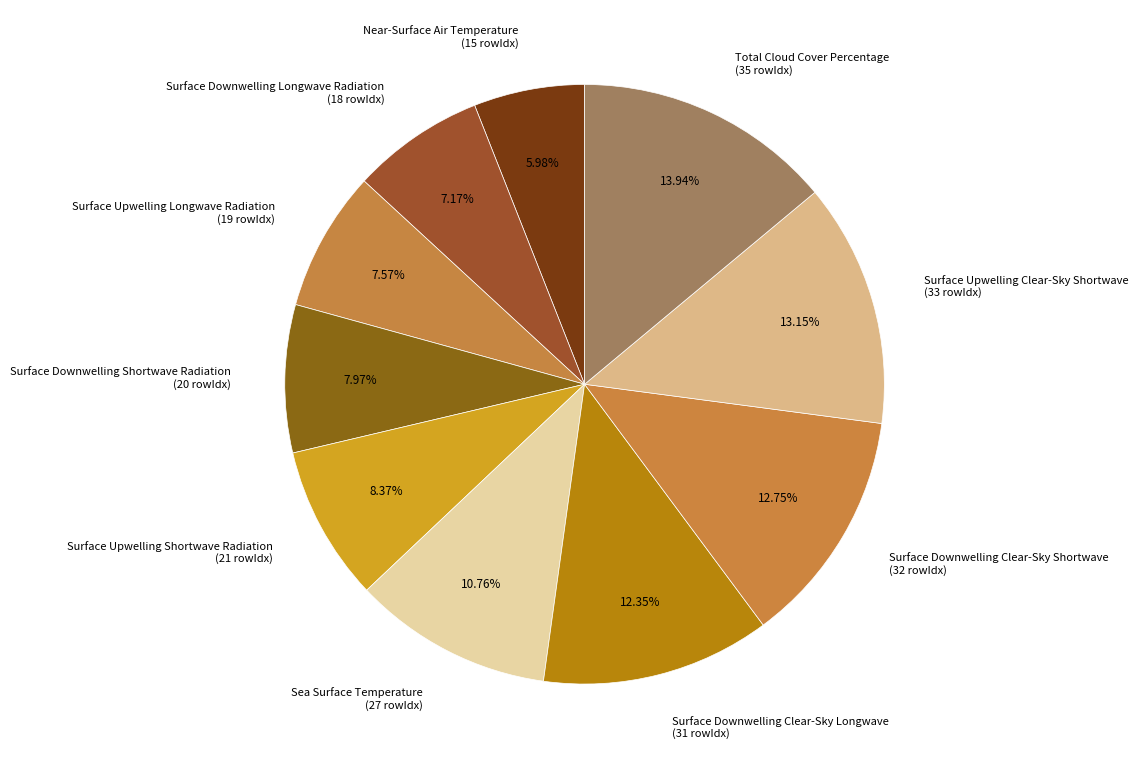

Is it true that Surface Upwelling Clear-Sky Shortwave is 1% of the pie?

False